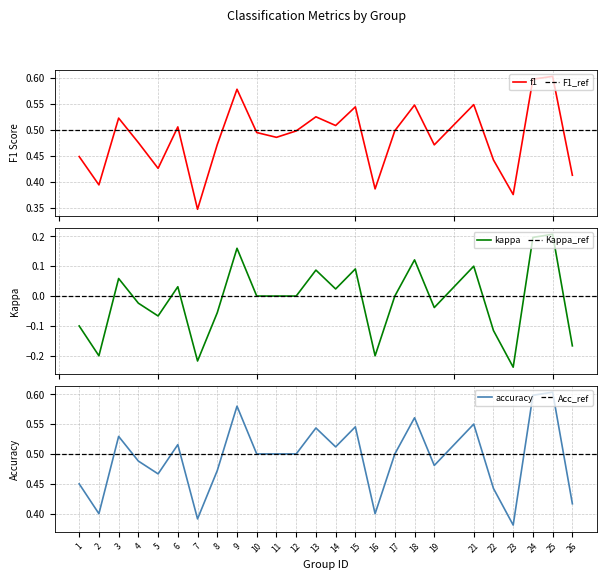

Reading left to right, list all the values displayed in this chart.

f1: 1=0.4	2=0.4	3=0.5	4=0.5	5=0.4	6=0.5	7=0.3	8=0.5	9=0.6	10=0.5	11=0.5	12=0.5	13=0.5	14=0.5	15=0.5	16=0.4	17=0.5	18=0.5	19=0.5	21=0.5	22=0.4	23=0.4	24=0.6	25=0.6	26=0.4
kappa: 1=-0.1	2=-0.2	3=0.1	4=-0.0	5=-0.1	6=0.0	7=-0.2	8=-0.1	9=0.2	10=0.0	11=0.0	12=0.0	13=0.1	14=0.0	15=0.1	16=-0.2	17=0.0	18=0.1	19=-0.0	21=0.1	22=-0.1	23=-0.2	24=0.2	25=0.2	26=-0.2
accuracy: 1=0.5	2=0.4	3=0.5	4=0.5	5=0.5	6=0.5	7=0.4	8=0.5	9=0.6	10=0.5	11=0.5	12=0.5	13=0.5	14=0.5	15=0.5	16=0.4	17=0.5	18=0.6	19=0.5	21=0.6	22=0.4	23=0.4	24=0.6	25=0.6	26=0.4